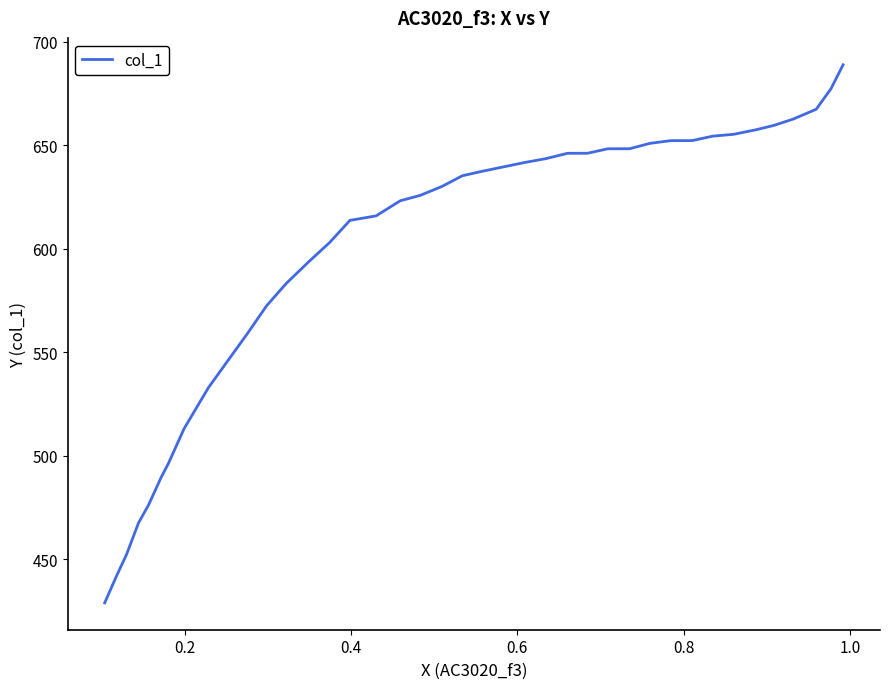

Count the number of categories in the chart.

39